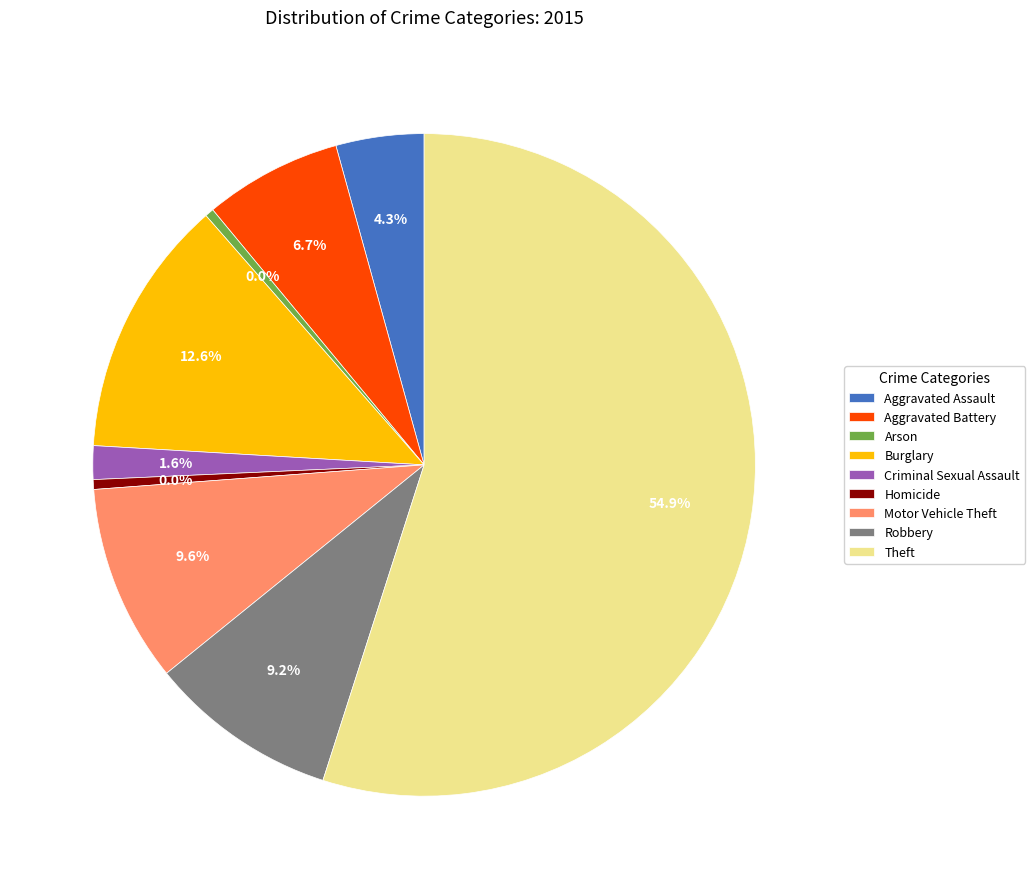

What is the change in value from Aggravated Battery to Robbery?

+2620